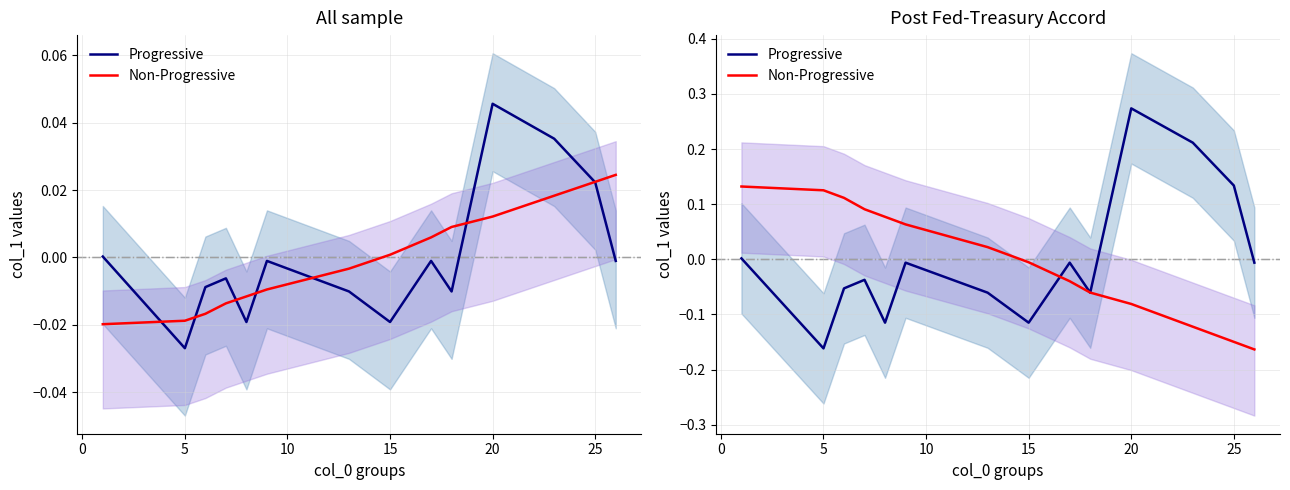

Which series ends up on top after the final intersection of Non-Progressive and Progressive?

Progressive